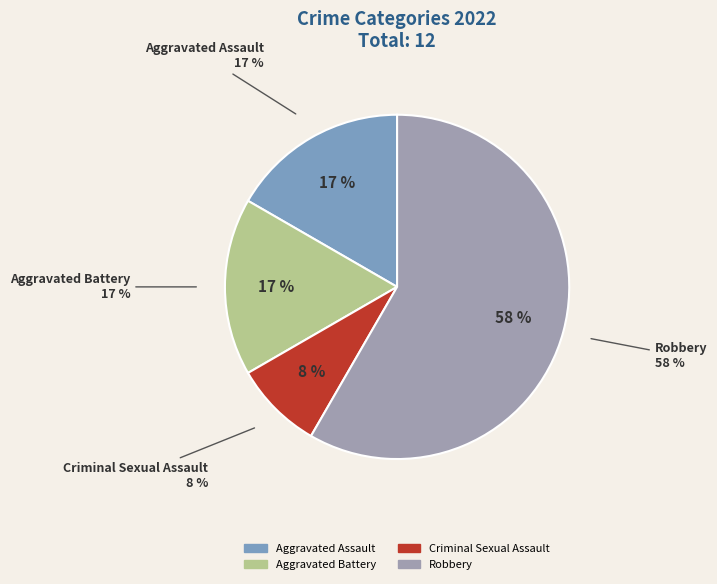

The Criminal Sexual Assault slice represents 1% of the pie. True or false?

False